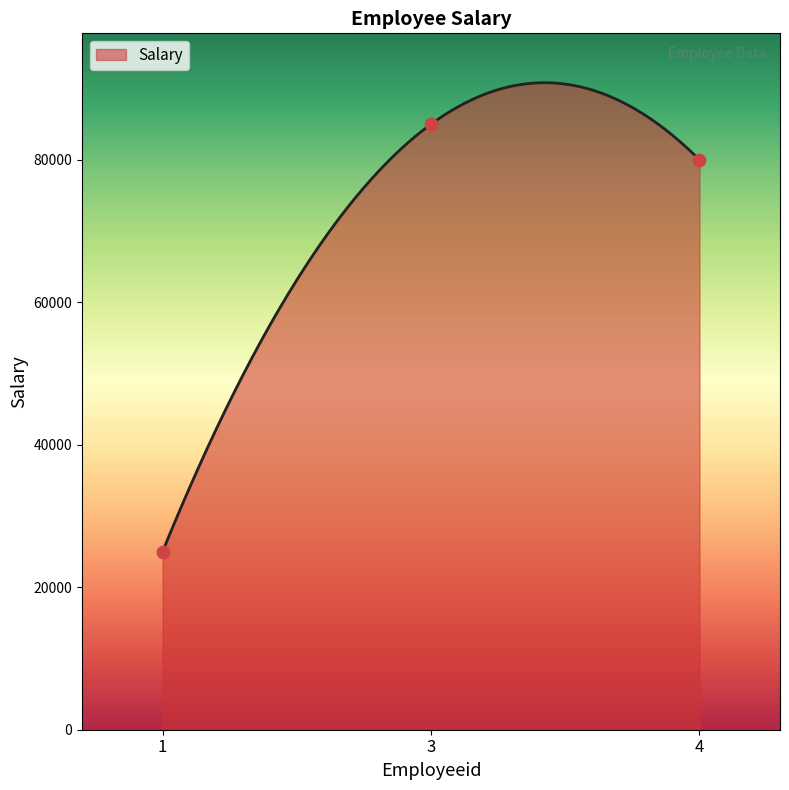

Approximately how many times larger is the value at 4 compared to 3?

0.9